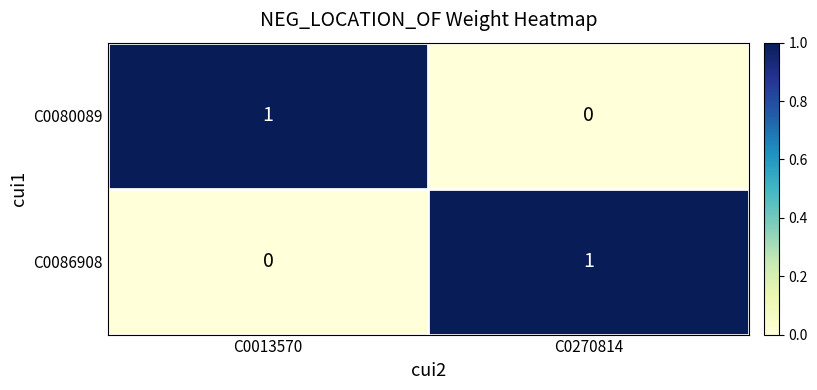

Which category has the lowest value in the C0080089 series?

C0270814